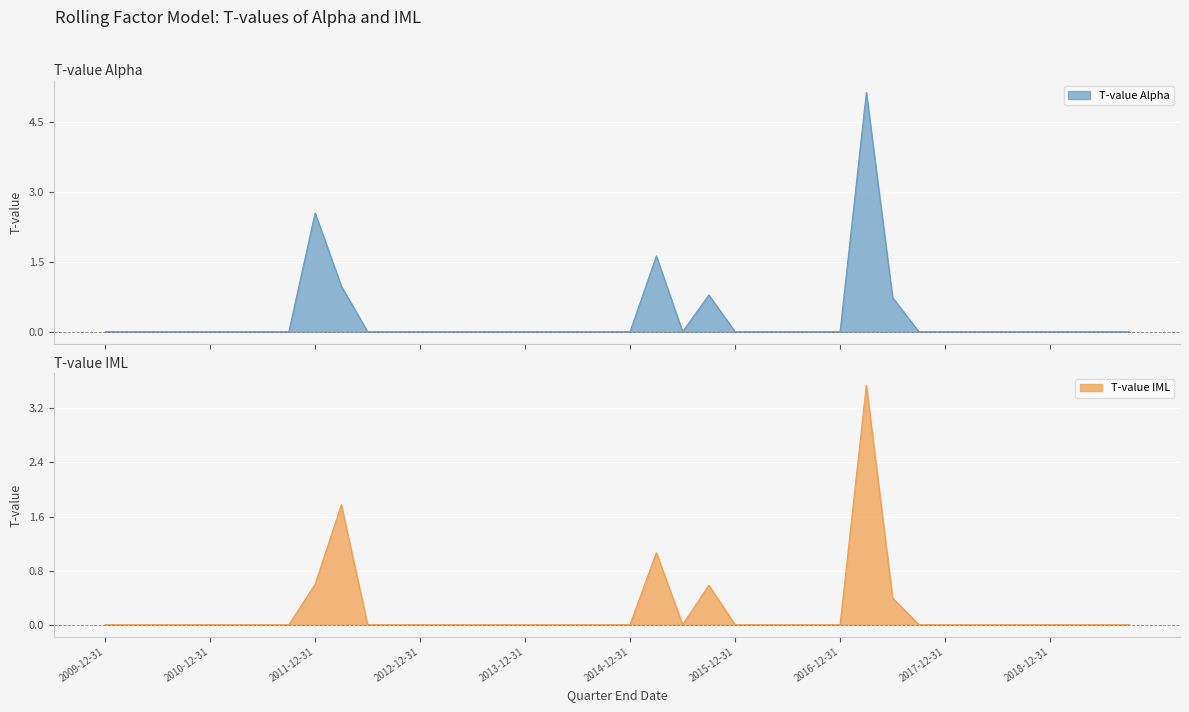

At which category does tvalue_IML reach its first local valley?

2015-06-30